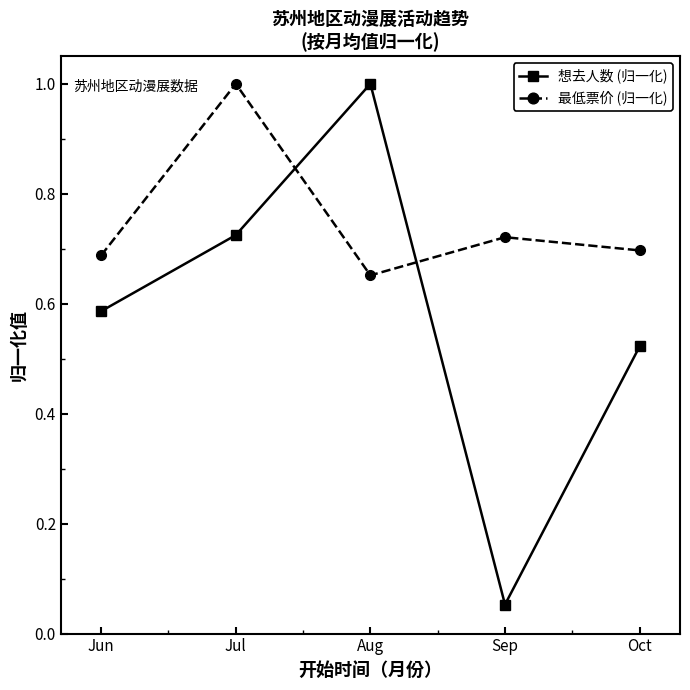

What is the sum of all 想去人数 (归一化) values?

2.9